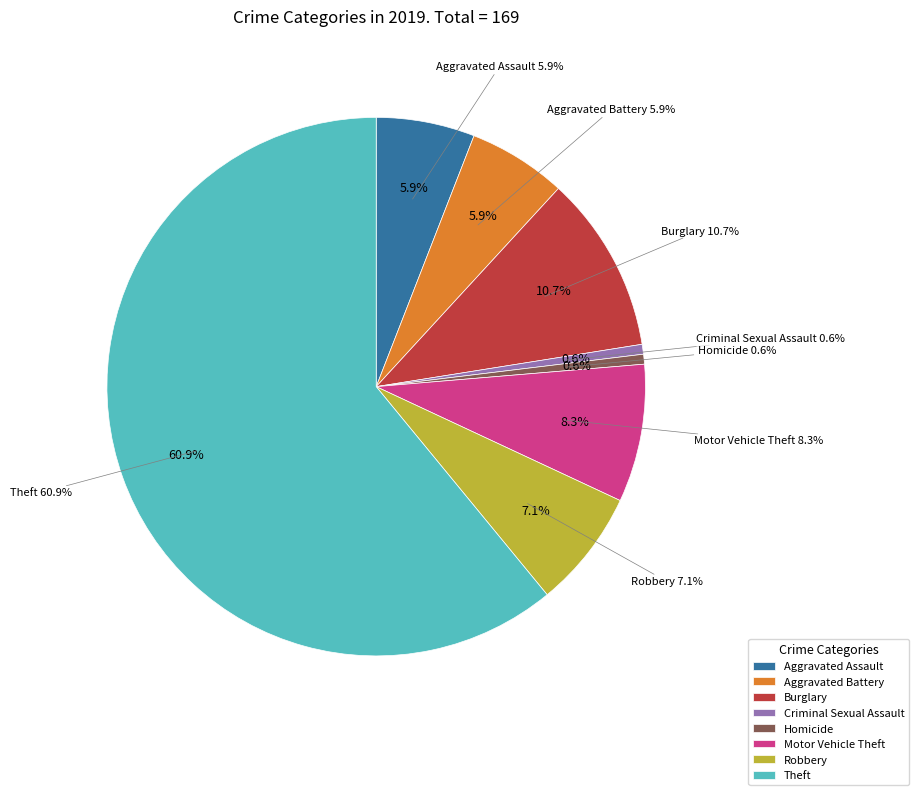

To the nearest percent, what portion does Aggravated Assault represent?

6%